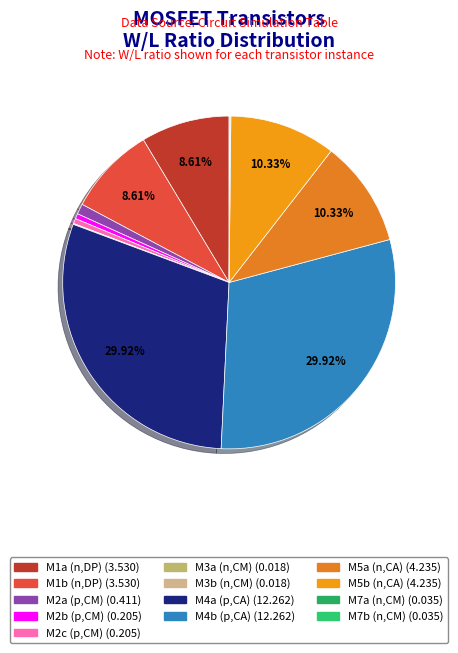

How many slices are in this pie chart?

13